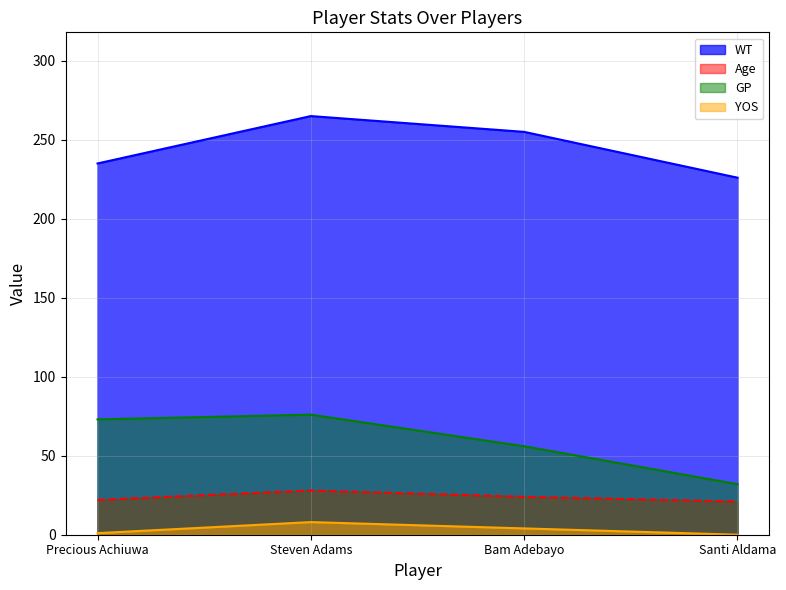

Is the value of WT at Precious Achiuwa greater than the value of Age at Precious Achiuwa?

Yes